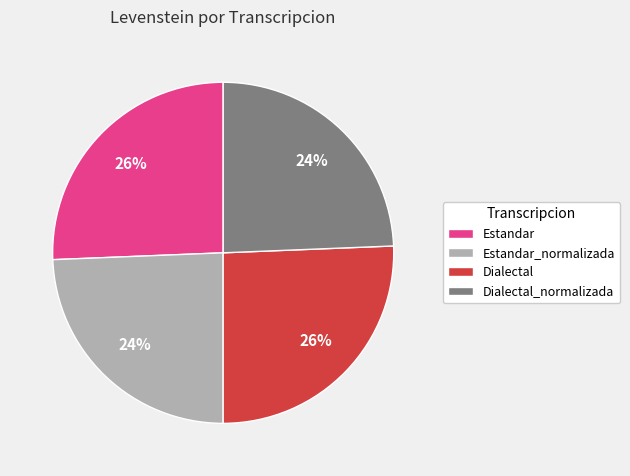

How many segments does this pie chart have?

4